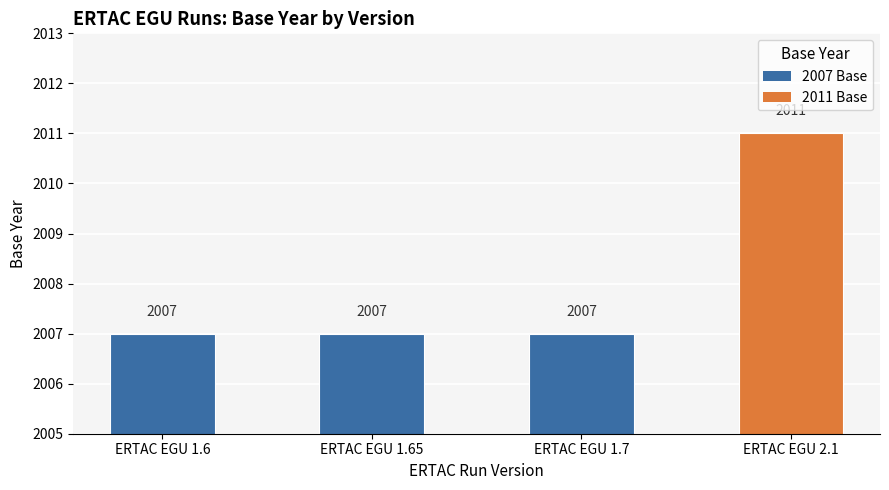

How many bars are there in total?

4